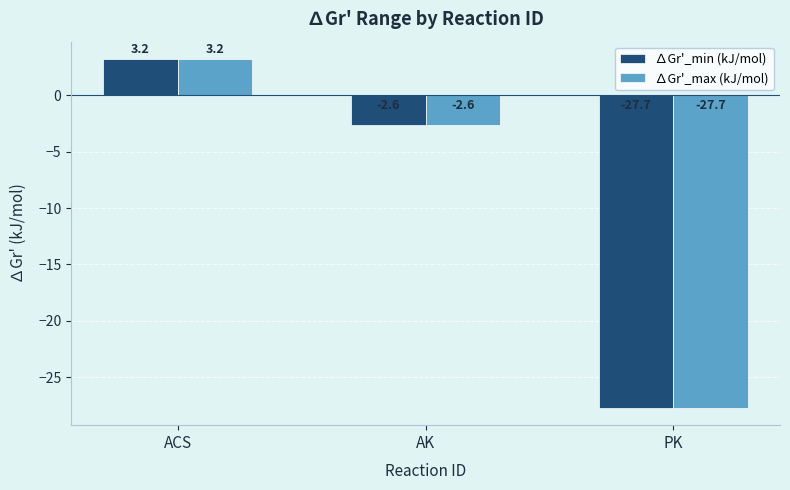

How many bars are there in total?

6